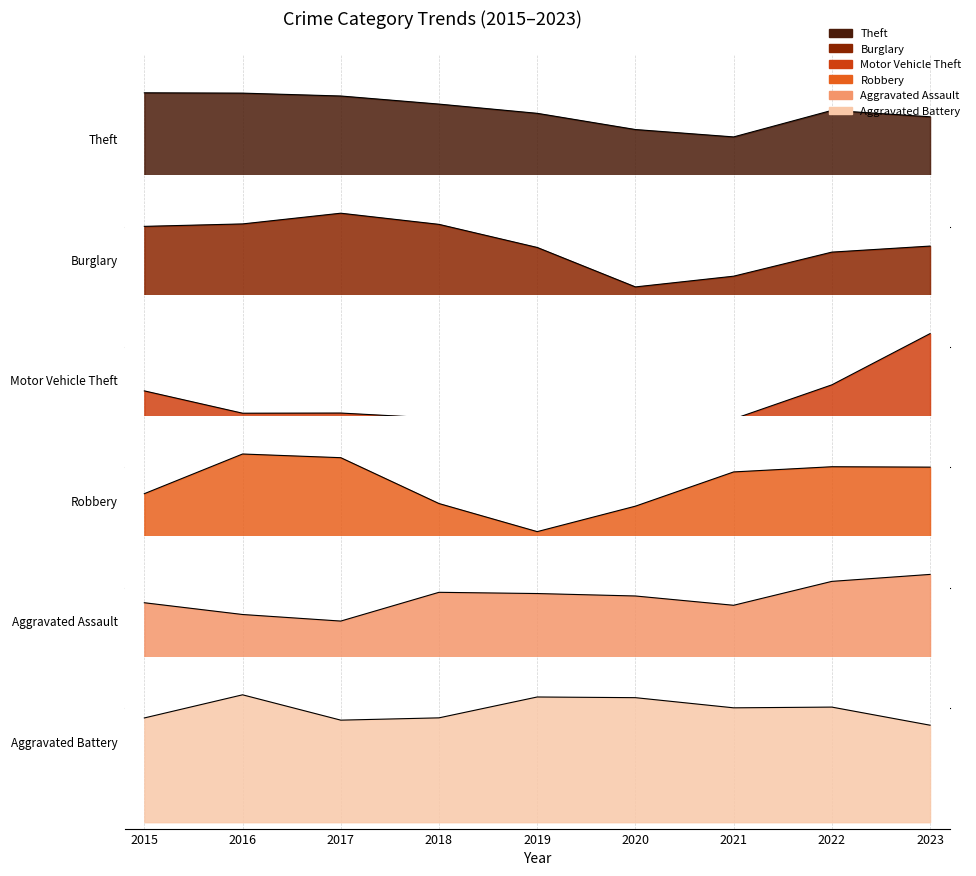

What is the value of the Robbery point at the 6th from the left?

24.4